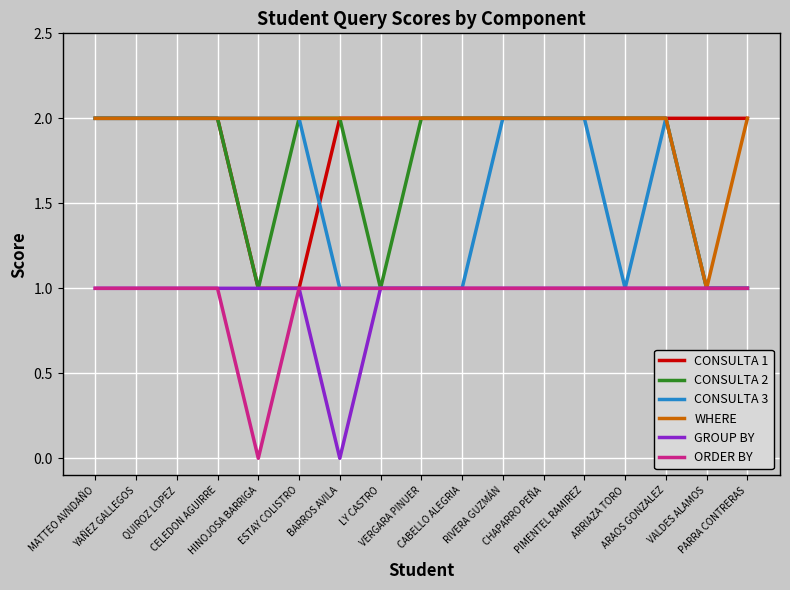

True or false: WHERE and GROUP BY cross at least once.

False